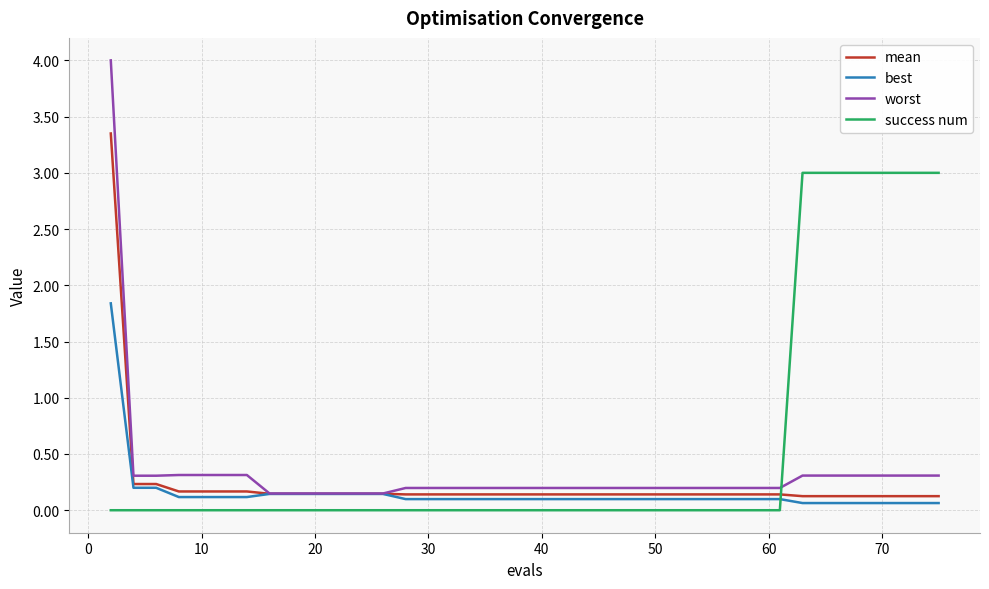

List the series in order of their peak value, lowest first.

best, success num, mean, worst